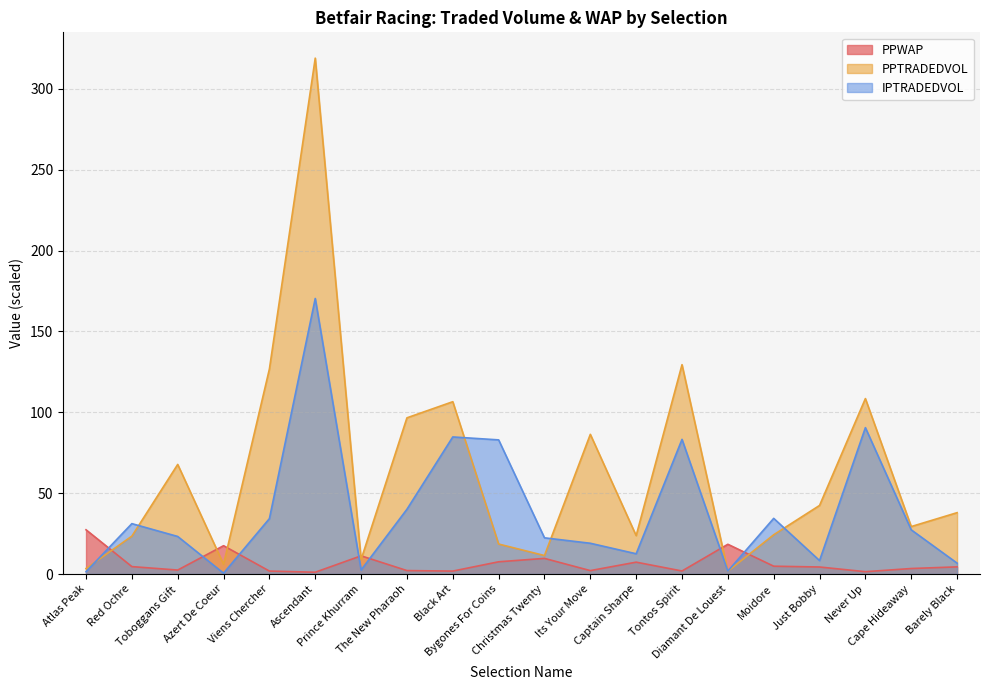

How many values in the IPTRADEDVOL series are below 27?

10